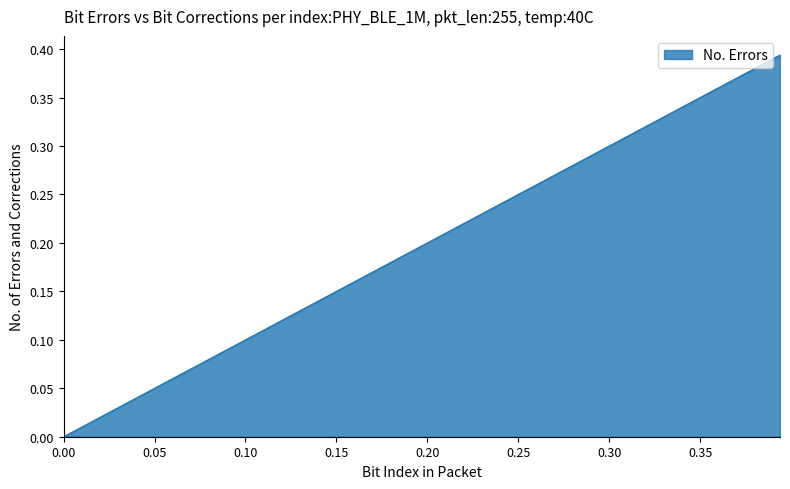

List the labels in order of value, smallest first.

0.0, 0.0101010101010101, 0.0202020202020202, 0.0303030303030303, 0.0404040404040404, 0.0505050505050505, 0.0606060606060606, 0.0707070707070707, 0.0808080808080808, 0.0909090909090909, 0.101010101010101, 0.111111111111111, 0.121212121212121, 0.131313131313131, 0.141414141414141, 0.151515151515152, 0.161616161616162, 0.171717171717172, 0.181818181818182, 0.191919191919192, 0.202020202020202, 0.212121212121212, 0.222222222222222, 0.232323232323232, 0.242424242424242, 0.252525252525253, 0.262626262626263, 0.272727272727273, 0.282828282828283, 0.292929292929293, 0.303030303030303, 0.313131313131313, 0.323232323232323, 0.333333333333333, 0.343434343434343, 0.353535353535354, 0.363636363636364, 0.373737373737374, 0.383838383838384, 0.393939393939394